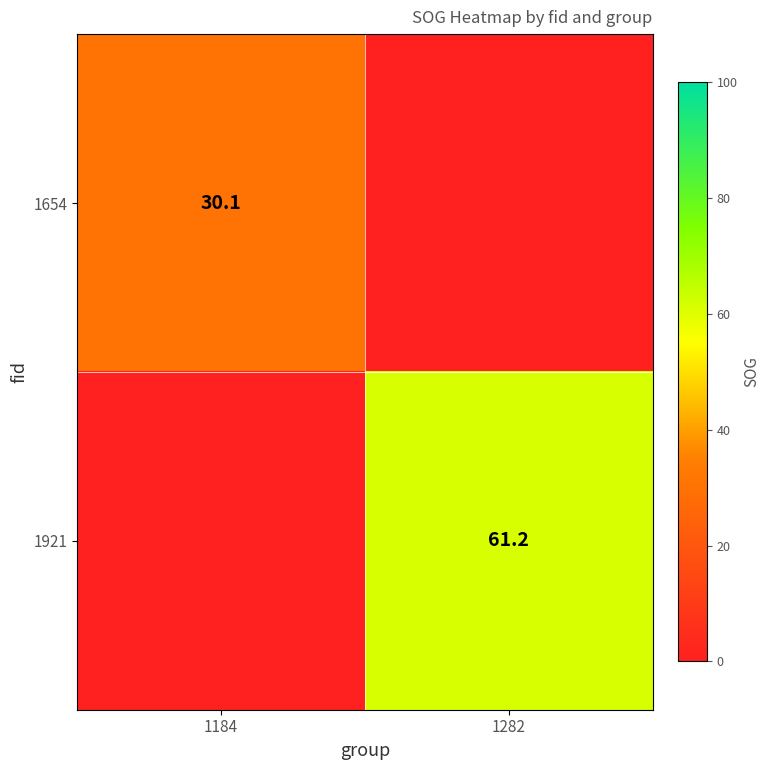

What is the difference between the highest and lowest values at 1184?

30.1